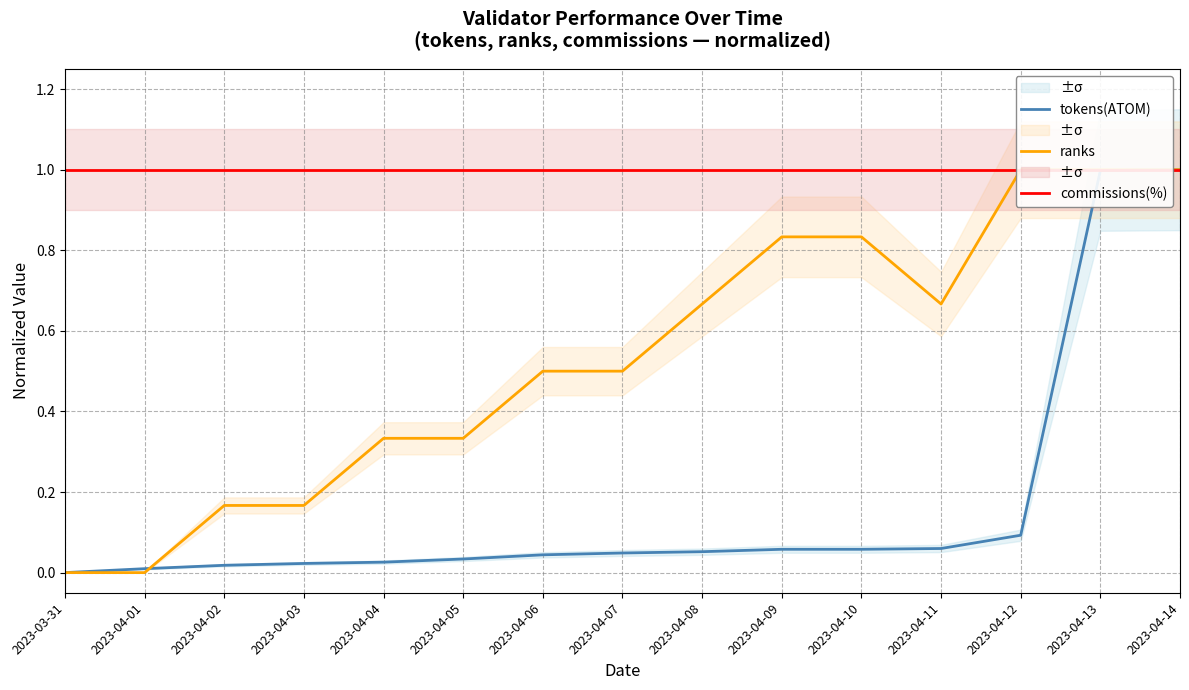

True or false: commissions(%) has more than 1 points higher than both neighbors.

False